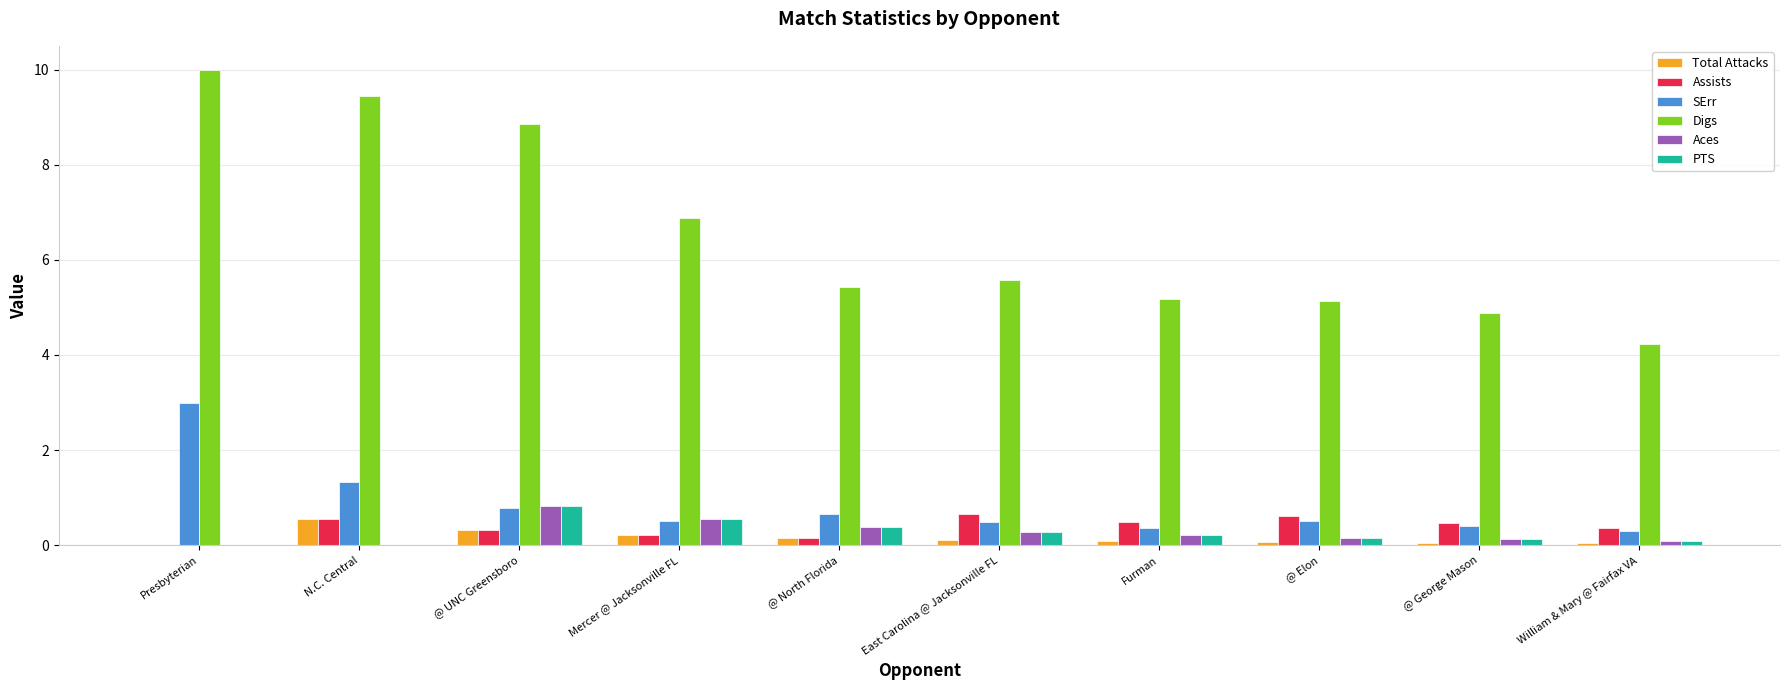

What is the difference between the Assists values at Mercer @ Jacksonville FL and @ Elon?

0.4